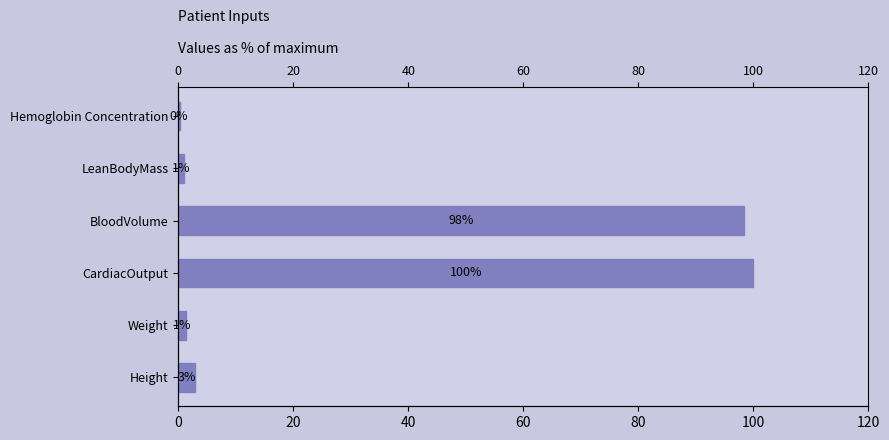

What is the smallest value displayed?

0.3